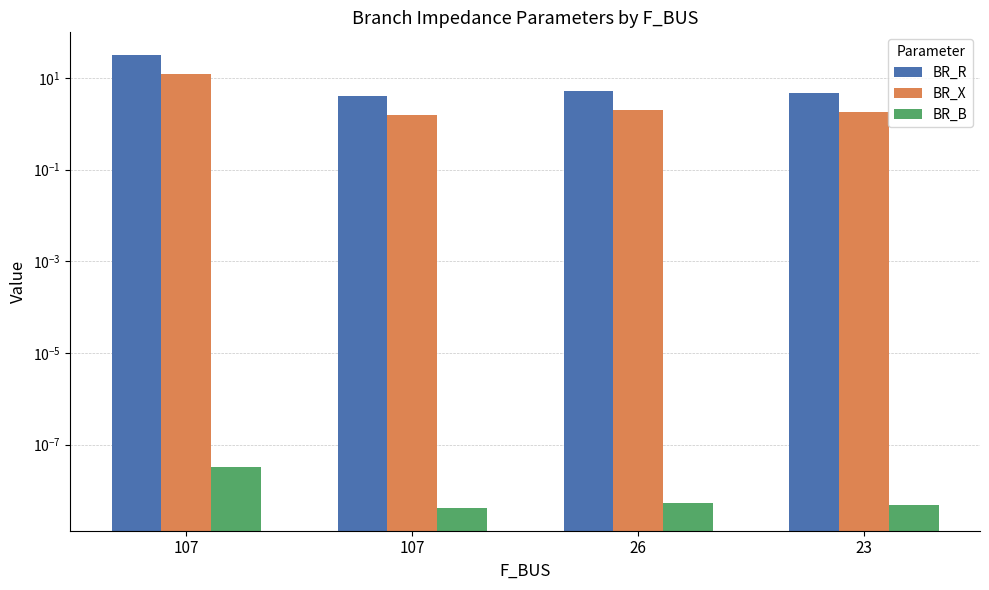

Is the value of BR_X at 23 greater than the value of BR_B at 107?

Yes